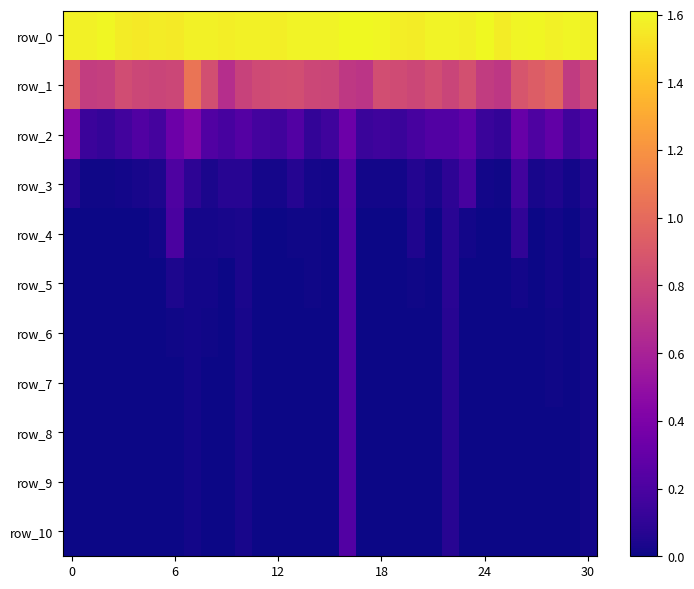

Reading left to right, what are all the values shown in this chart?

row_0: 1.6	1.6	1.6	1.6	1.6	1.6	1.6	1.6	1.6	1.6	1.6	1.6	1.6	1.6	1.6	1.6	1.6	1.6	1.6	1.6	1.6	1.6	1.6	1.6	1.6	1.6	1.6	1.6	1.6	1.6	1.6
row_1: 0.9	0.8	0.8	0.8	0.8	0.8	0.8	1.1	0.9	0.7	0.8	0.8	0.8	0.8	0.8	0.8	0.7	0.7	0.8	0.8	0.8	0.8	0.8	0.9	0.7	0.7	0.9	0.9	1.0	0.7	0.8
row_2: 0.4	0.1	0.1	0.2	0.2	0.2	0.3	0.4	0.2	0.2	0.2	0.2	0.2	0.2	0.1	0.2	0.3	0.1	0.2	0.1	0.2	0.2	0.2	0.3	0.1	0.1	0.3	0.2	0.3	0.2	0.2
row_3: 0.1	0.0	0.0	0.0	0.0	0.0	0.2	0.1	0.0	0.1	0.1	0.0	0.0	0.1	0.0	0.0	0.2	0.0	0.0	0.0	0.1	0.0	0.1	0.2	0.0	0.0	0.2	0.0	0.0	0.0	0.1
row_4: 0.0	0.0	0.0	0.0	0.0	0.0	0.2	0.0	0.0	0.0	0.0	0.0	0.0	0.0	0.0	0.0	0.2	0.0	0.0	0.0	0.0	0.0	0.1	0.0	0.0	0.0	0.1	0.0	0.0	0.0	0.0
row_5: 0.0	0.0	0.0	0.0	0.0	0.0	0.0	0.0	0.0	0.0	0.0	0.0	0.0	0.0	0.0	0.0	0.2	0.0	0.0	0.0	0.0	0.0	0.1	0.0	0.0	0.0	0.0	0.0	0.0	0.0	0.0
row_6: 0.0	0.0	0.0	0.0	0.0	0.0	0.0	0.0	0.0	0.0	0.0	0.0	0.0	0.0	0.0	0.0	0.2	0.0	0.0	0.0	0.0	0.0	0.1	0.0	0.0	0.0	0.0	0.0	0.0	0.0	0.0
row_7: 0.0	0.0	0.0	0.0	0.0	0.0	0.0	0.0	0.0	0.0	0.0	0.0	0.0	0.0	0.0	0.0	0.2	0.0	0.0	0.0	0.0	0.0	0.1	0.0	0.0	0.0	0.0	0.0	0.0	0.0	0.0
row_8: 0.0	0.0	0.0	0.0	0.0	0.0	0.0	0.0	0.0	0.0	0.0	0.0	0.0	0.0	0.0	0.0	0.2	0.0	0.0	0.0	0.0	0.0	0.1	0.0	0.0	0.0	0.0	0.0	0.0	0.0	0.0
row_9: 0.0	0.0	0.0	0.0	0.0	0.0	0.0	0.0	0.0	0.0	0.0	0.0	0.0	0.0	0.0	0.0	0.2	0.0	0.0	0.0	0.0	0.0	0.1	0.0	0.0	0.0	0.0	0.0	0.0	0.0	0.0
row_10: 0.0	0.0	0.0	0.0	0.0	0.0	0.0	0.0	0.0	0.0	0.0	0.0	0.0	0.0	0.0	0.0	0.2	0.0	0.0	0.0	0.0	0.0	0.1	0.0	0.0	0.0	0.0	0.0	0.0	0.0	0.0